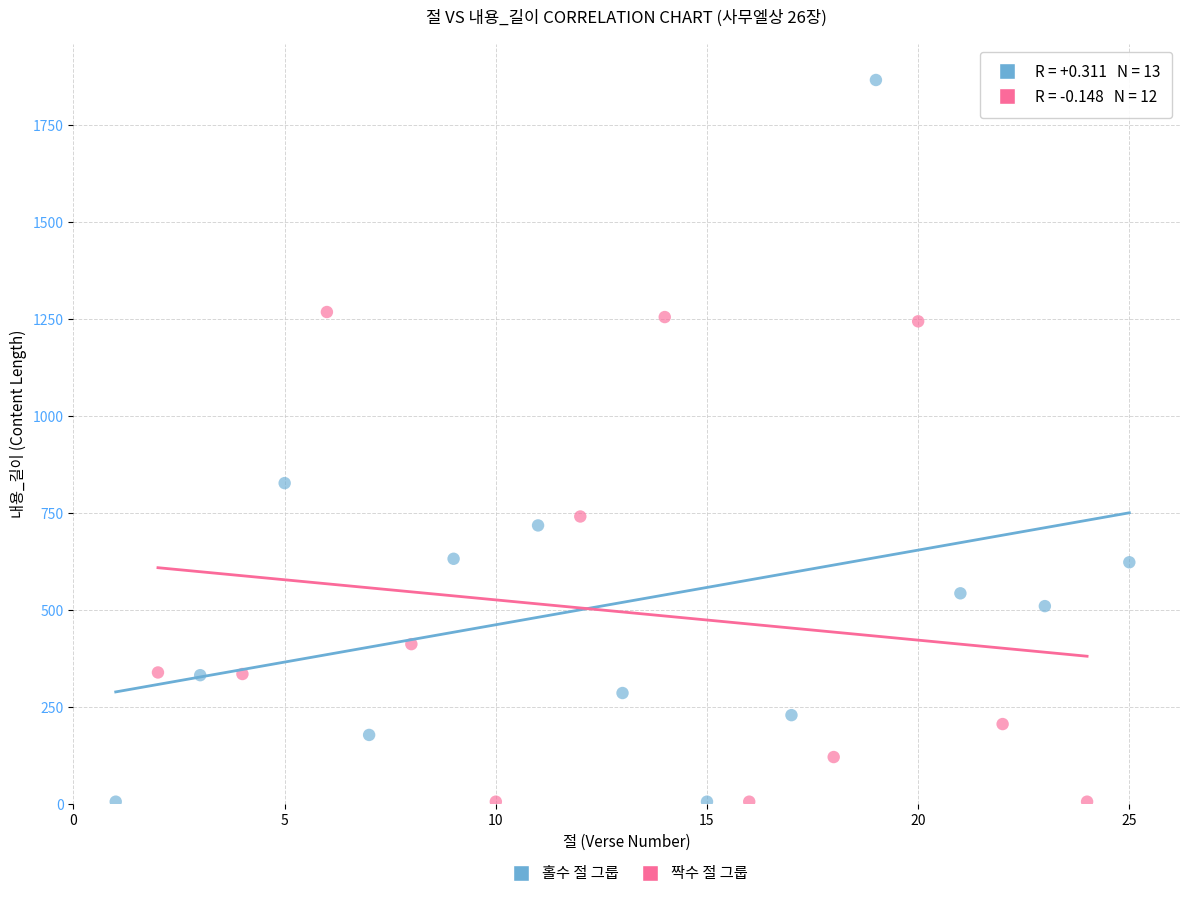

Which series has the largest Y range (max minus min)?

홀수 절 그룹